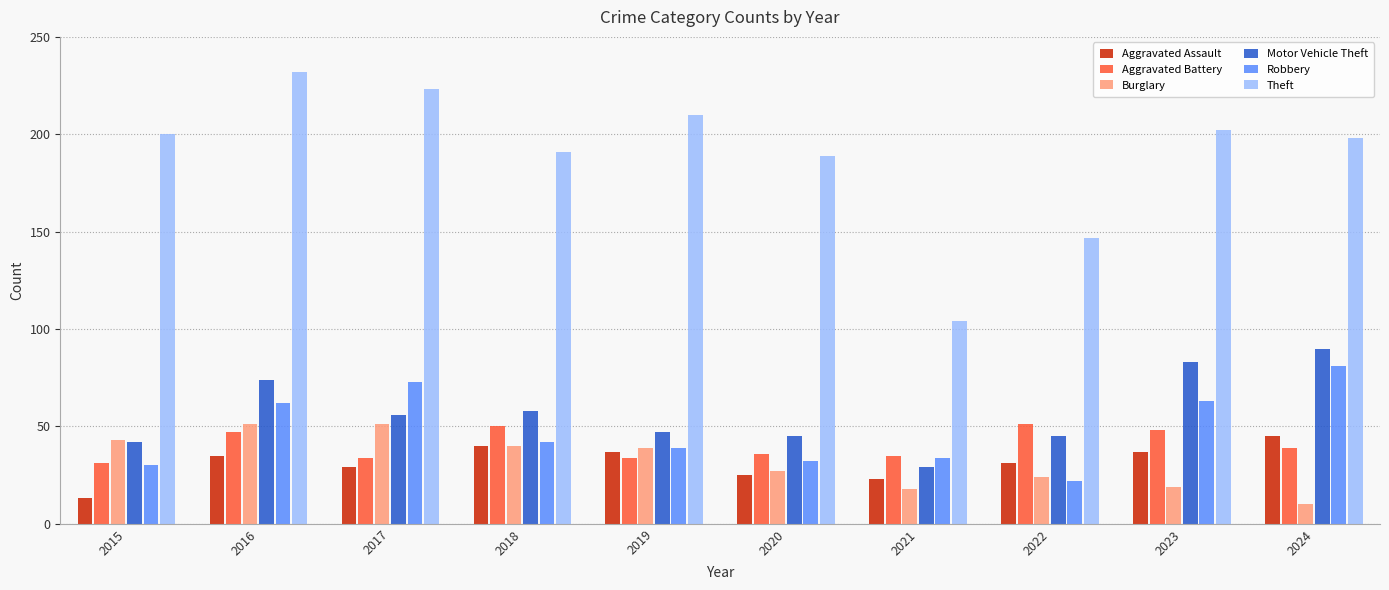

Where is Aggravated Assault nearest to the value 29?

2017